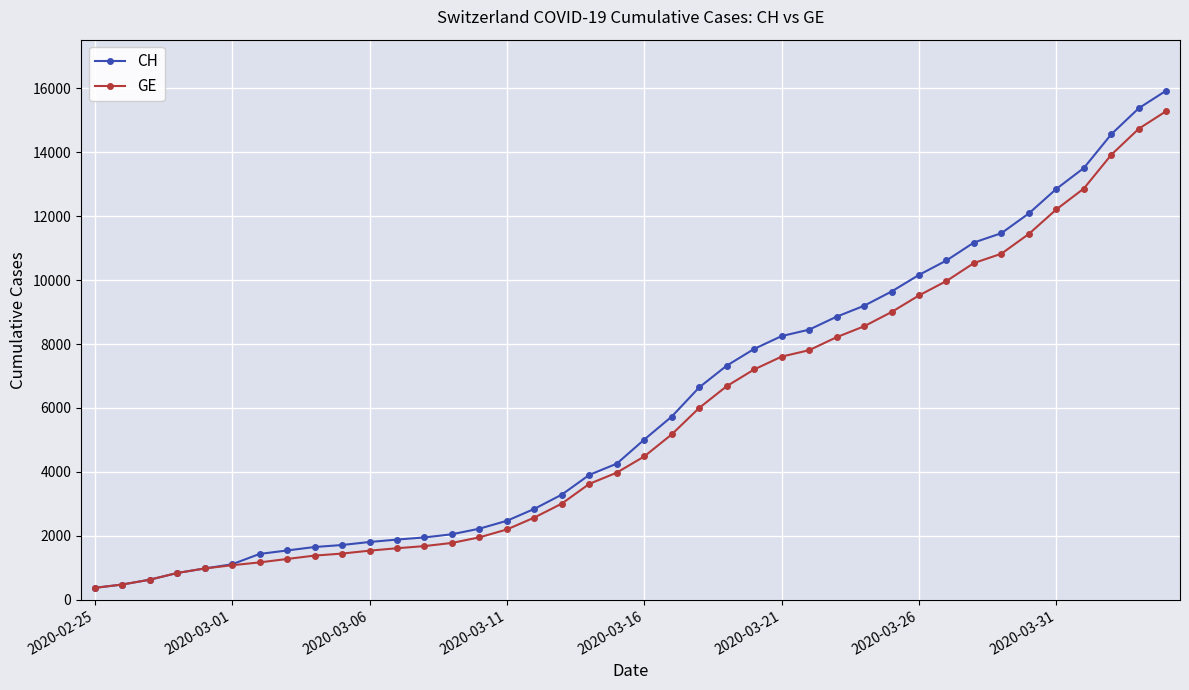

Which series has the largest range (max minus min)?

CH